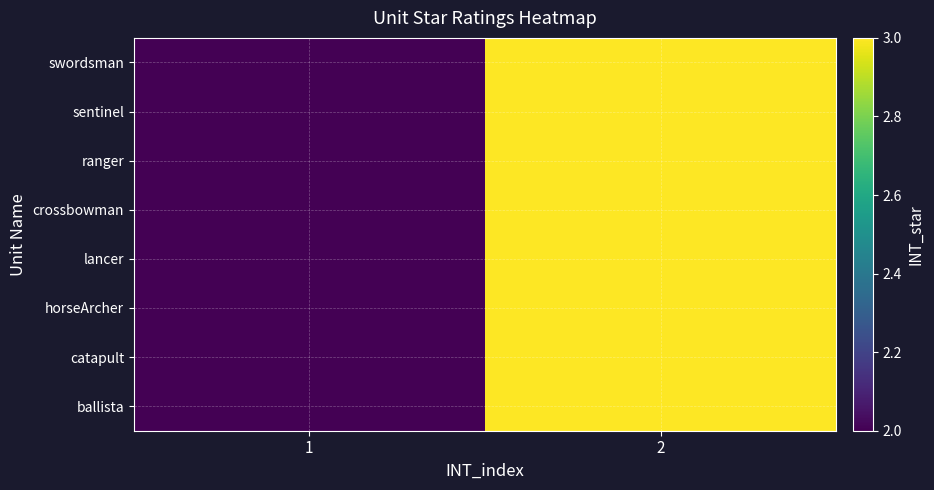

Which series has the largest range (max minus min)?

swordsman